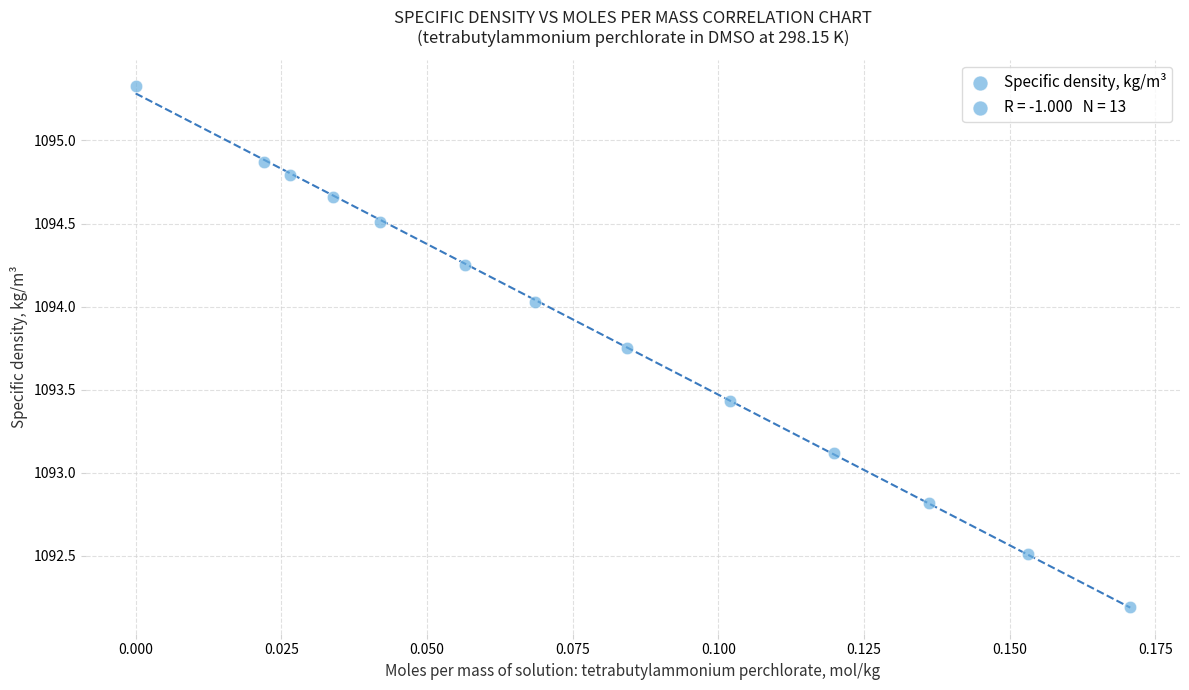

What is the range of Y values (max minus min)?

3.1